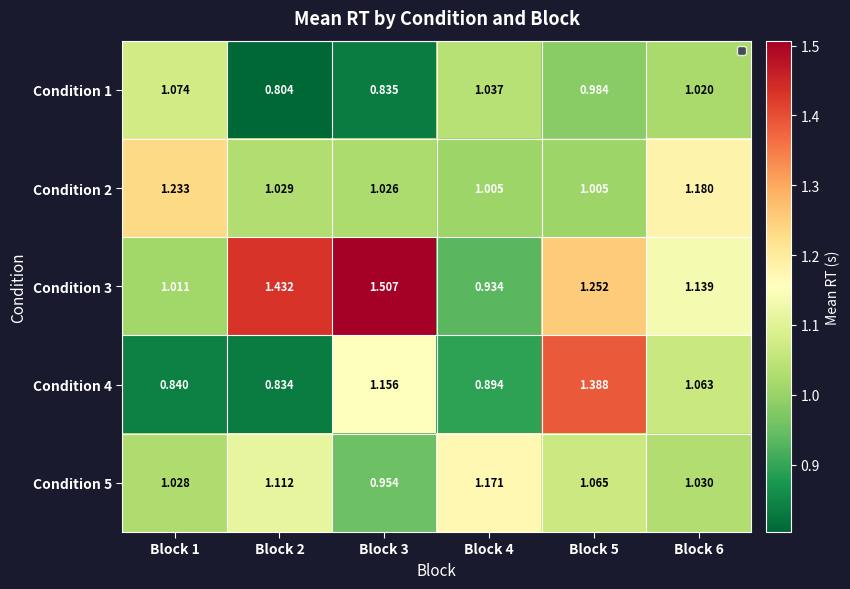

Is the value of Condition 2 at Block 2 greater than the value of Condition 4 at Block 2?

Yes